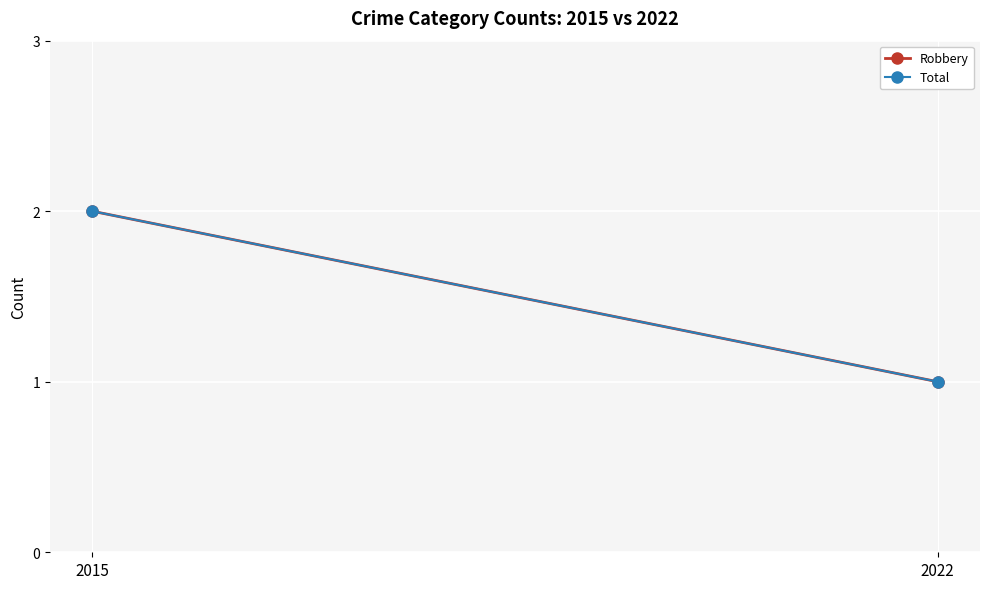

Which label corresponds to the smallest value in the chart?

2022